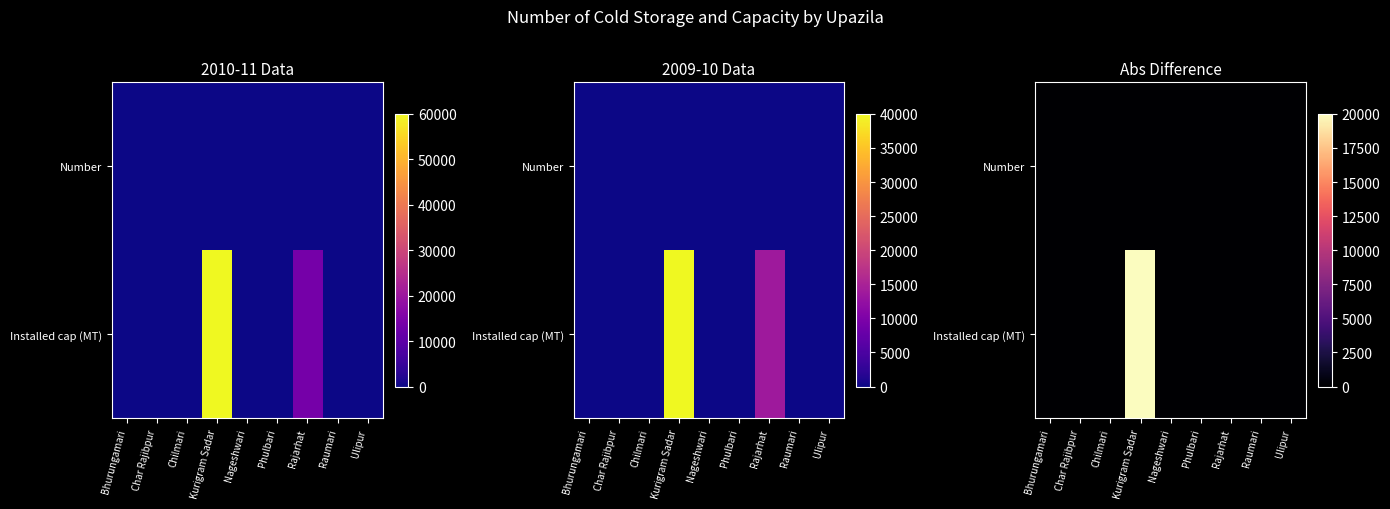

Count the number of categories in the chart.

9